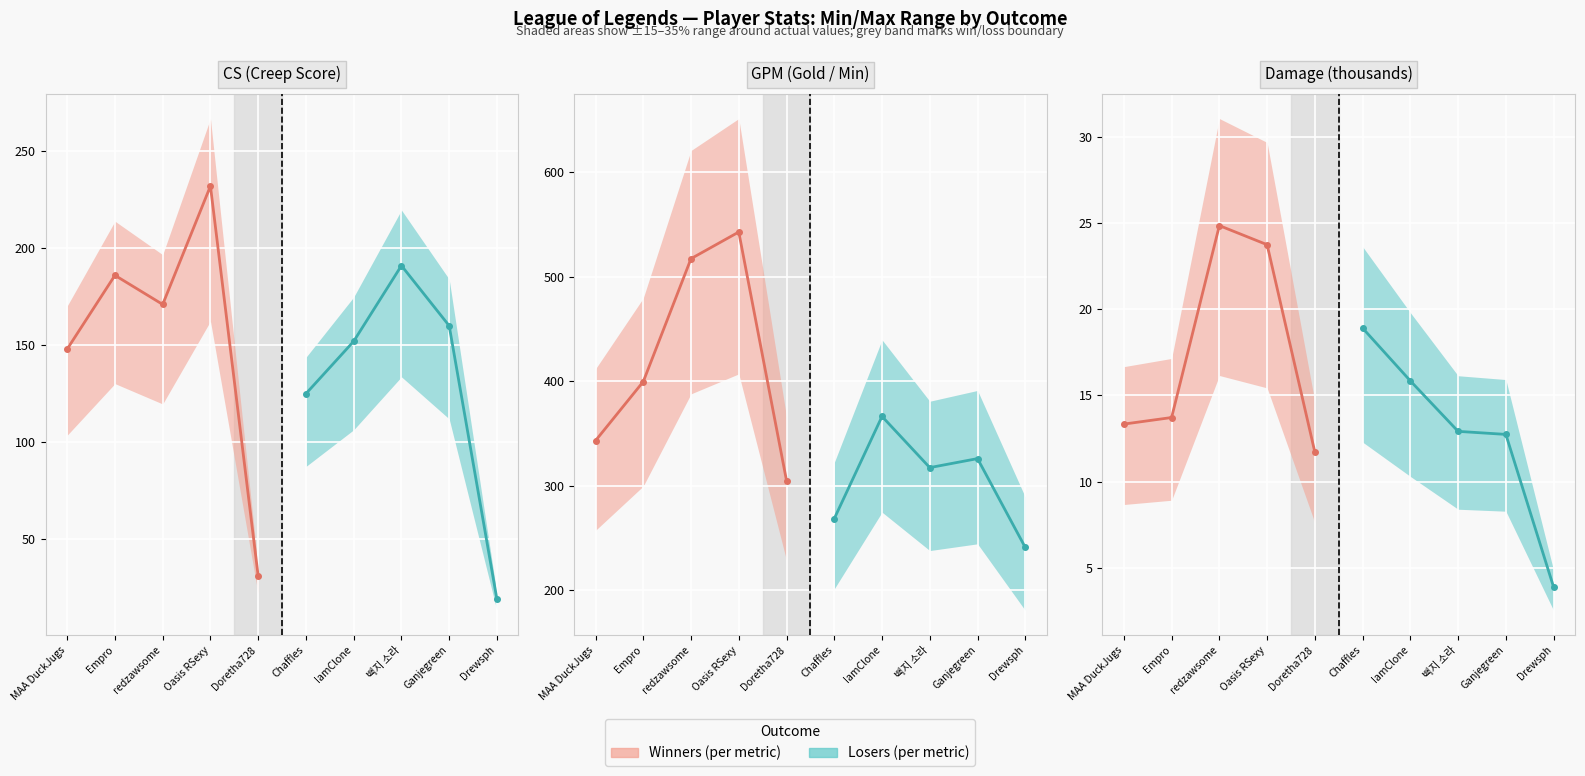

True or false: Winners and Losers intersect in this chart.

True